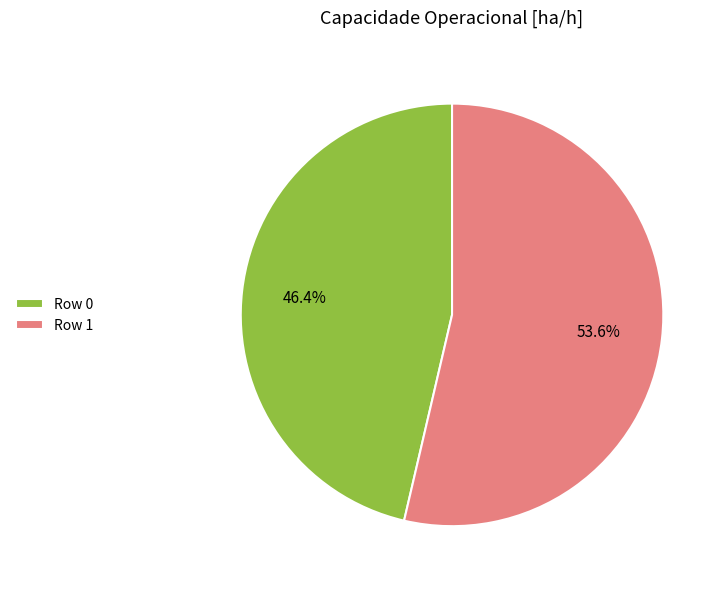

True or false: Row 0 accounts for 39% of the total.

False